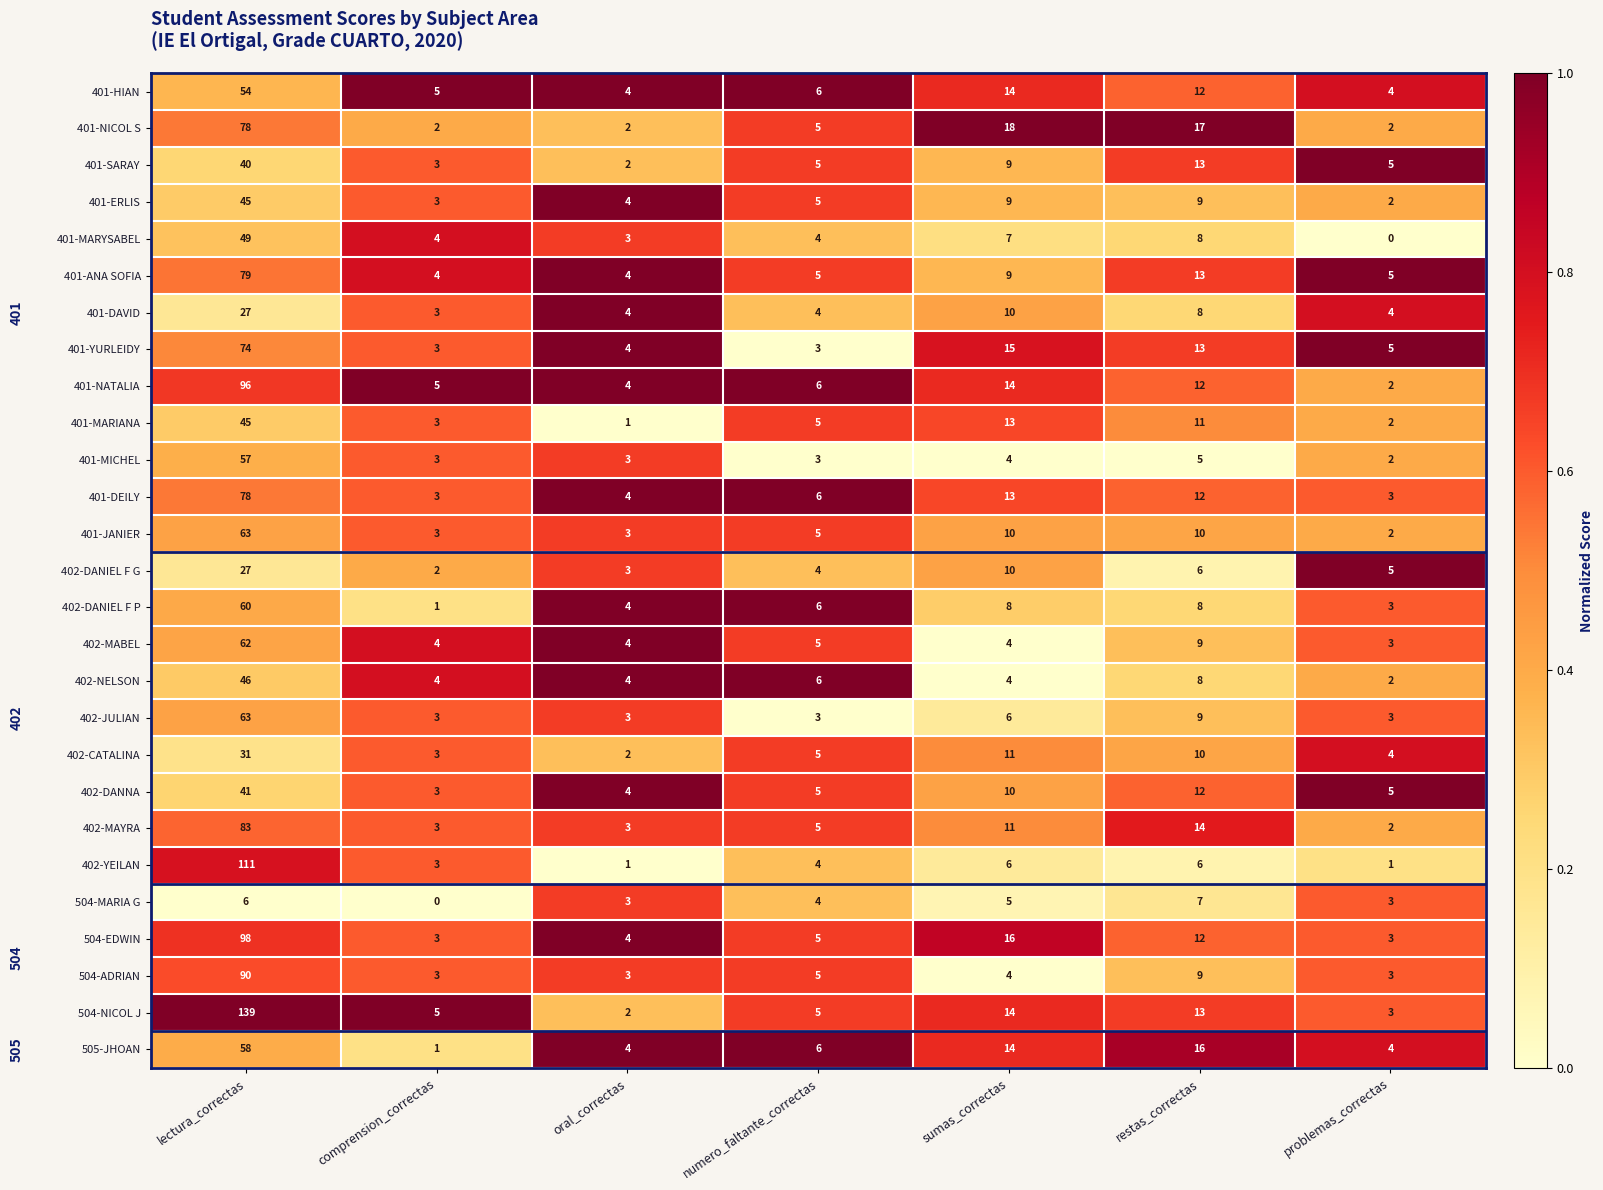

What is the difference between the maximum and second lowest values in the 401-SARAY series?

37